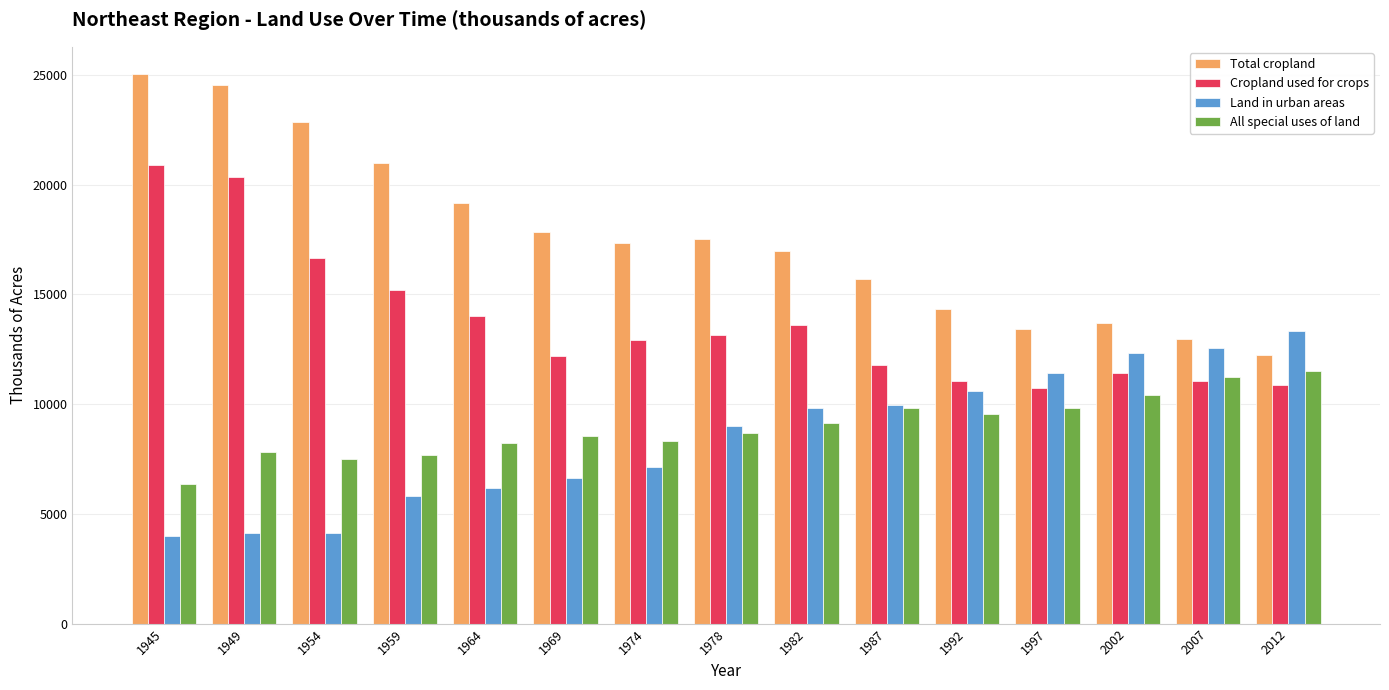

The value of All special uses of land at 2002 is 16113. True or false?

False